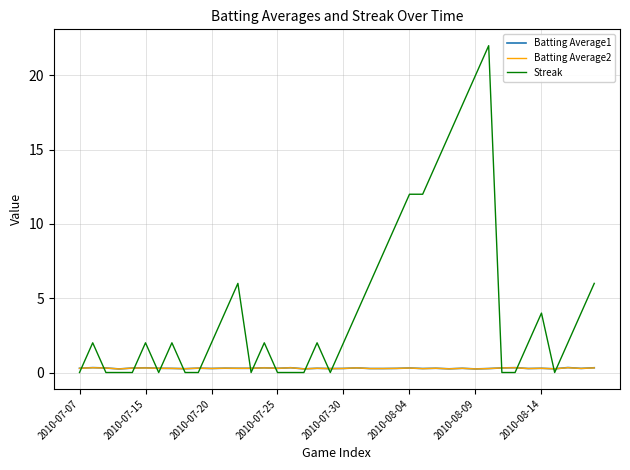

What are all the series names shown in the legend?

Batting Average1, Batting Average2, Streak